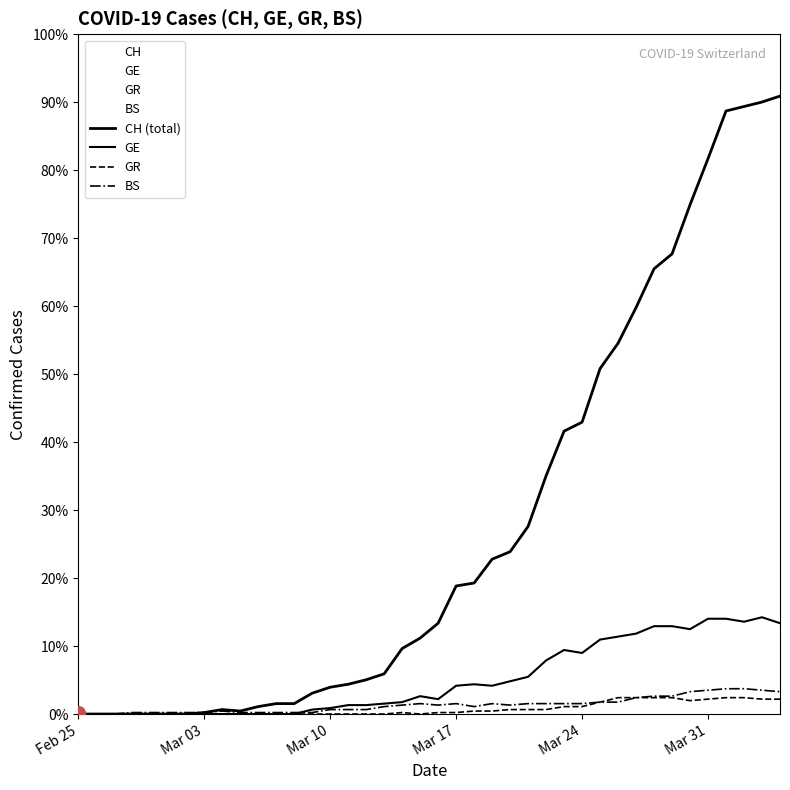

True or false: GR and GE cross at least once.

False